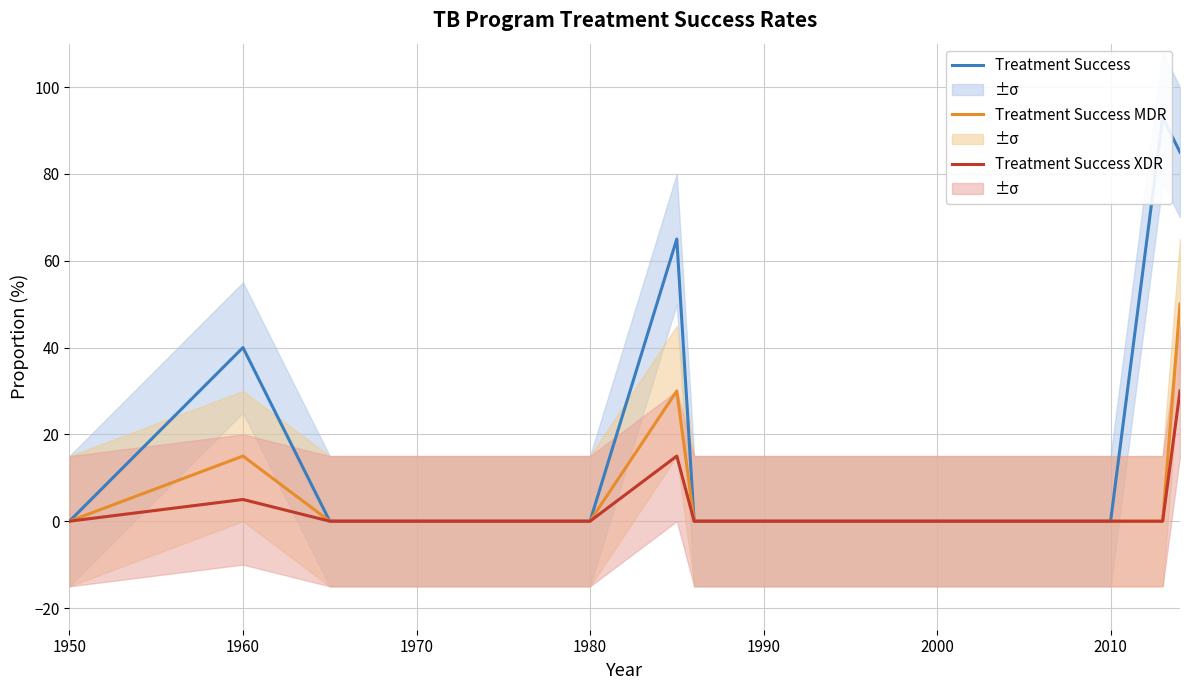

The value of Treatment Success MDR at 11 is -23. True or false?

False